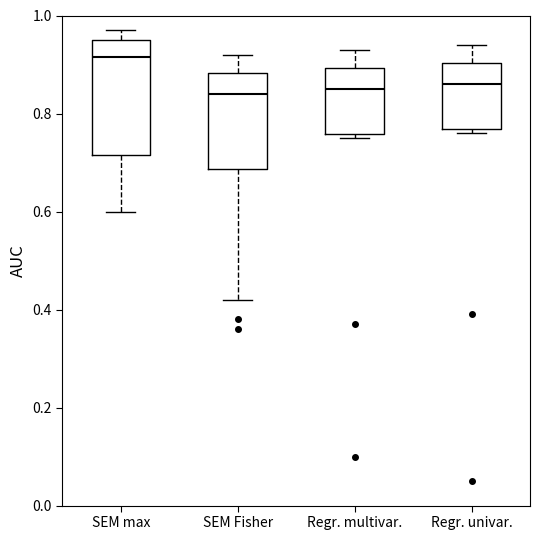

Where does the median line of the box for Regr. univar. sit on the y-axis? The values are not printed on the chart, so give them approximately, as read against the axis.

0.86